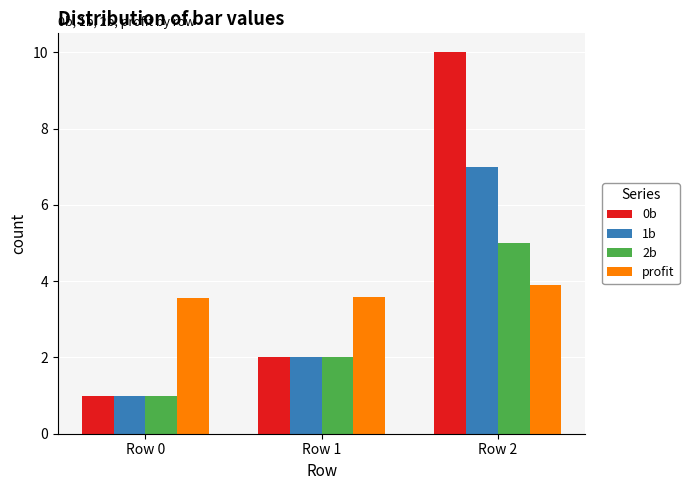

What is the average value of the 0b series?

4.3